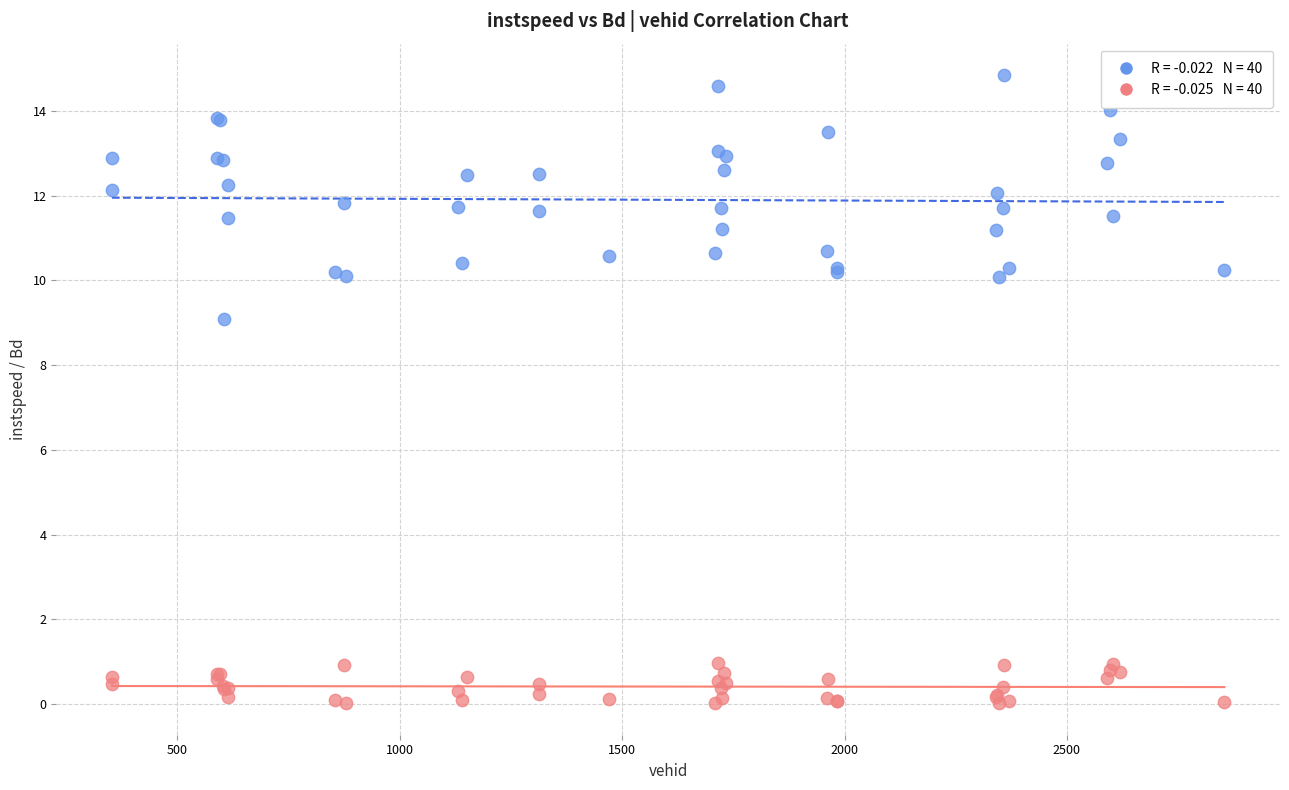

Across all series, what Y value is closest to 7?

9.1